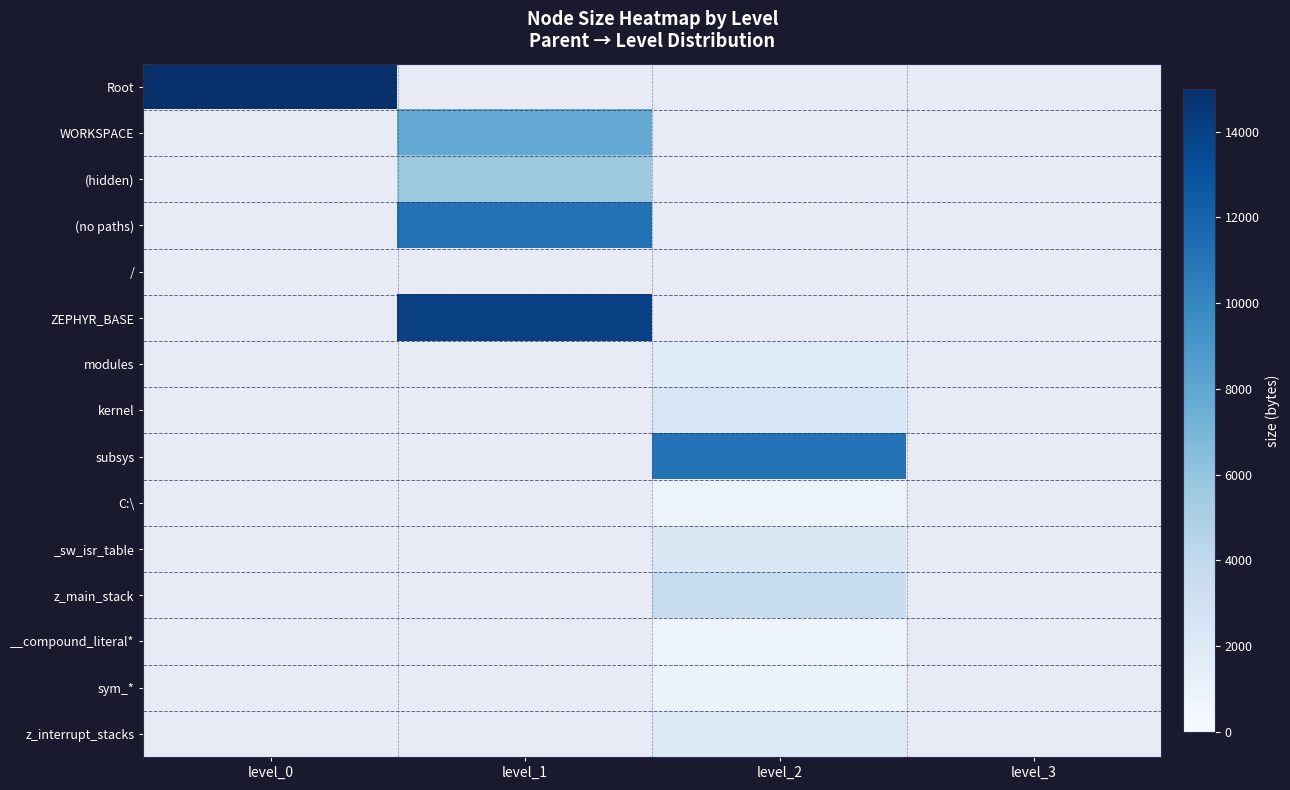

List the labels in order of z_interrupt_stacks value, smallest first.

level_0, level_1, level_2, level_3